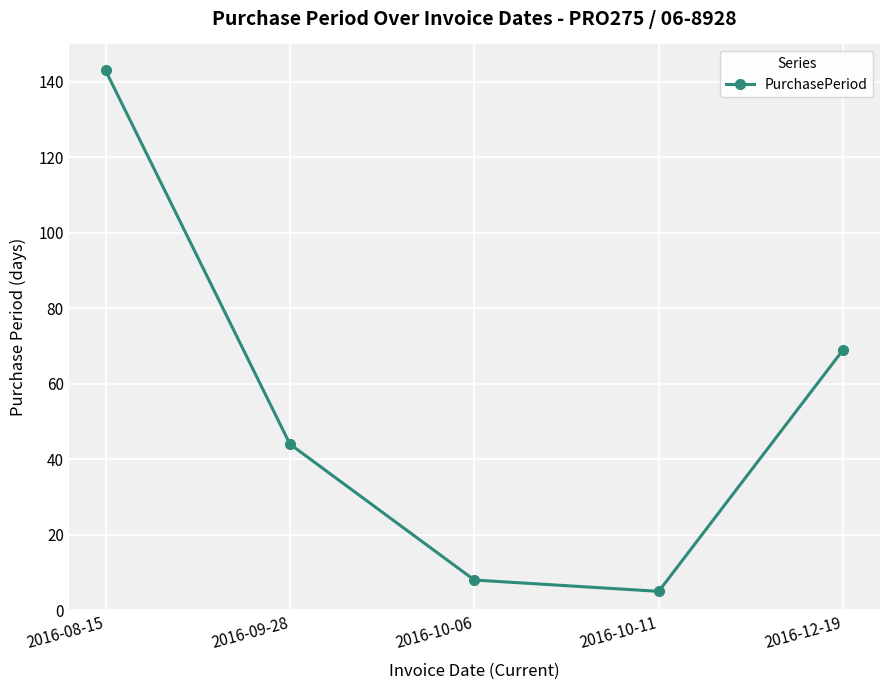

At which label is the value closest to 74?

2016-12-19